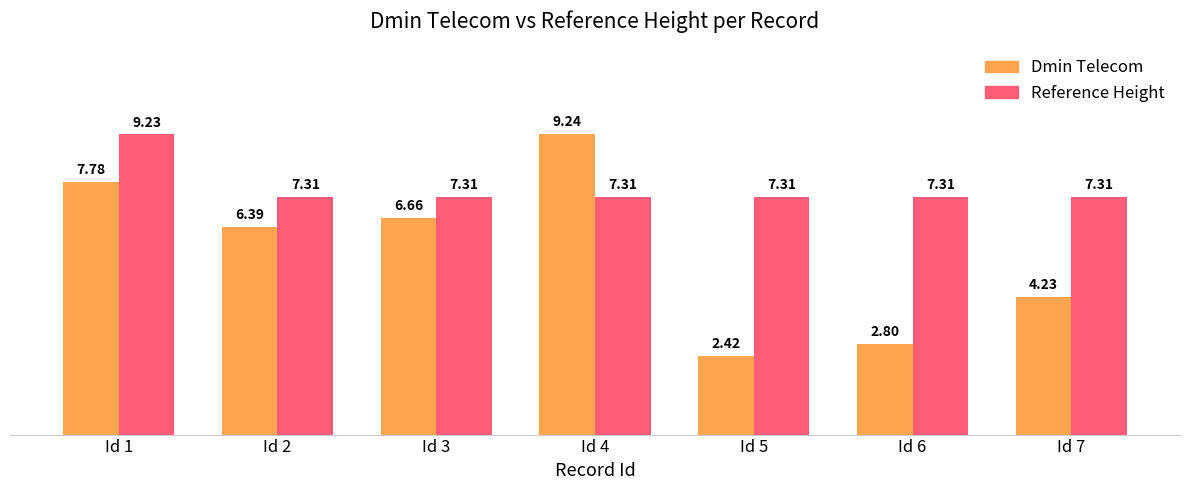

What is the spread (max minus min) of values at Id 4?

1.9